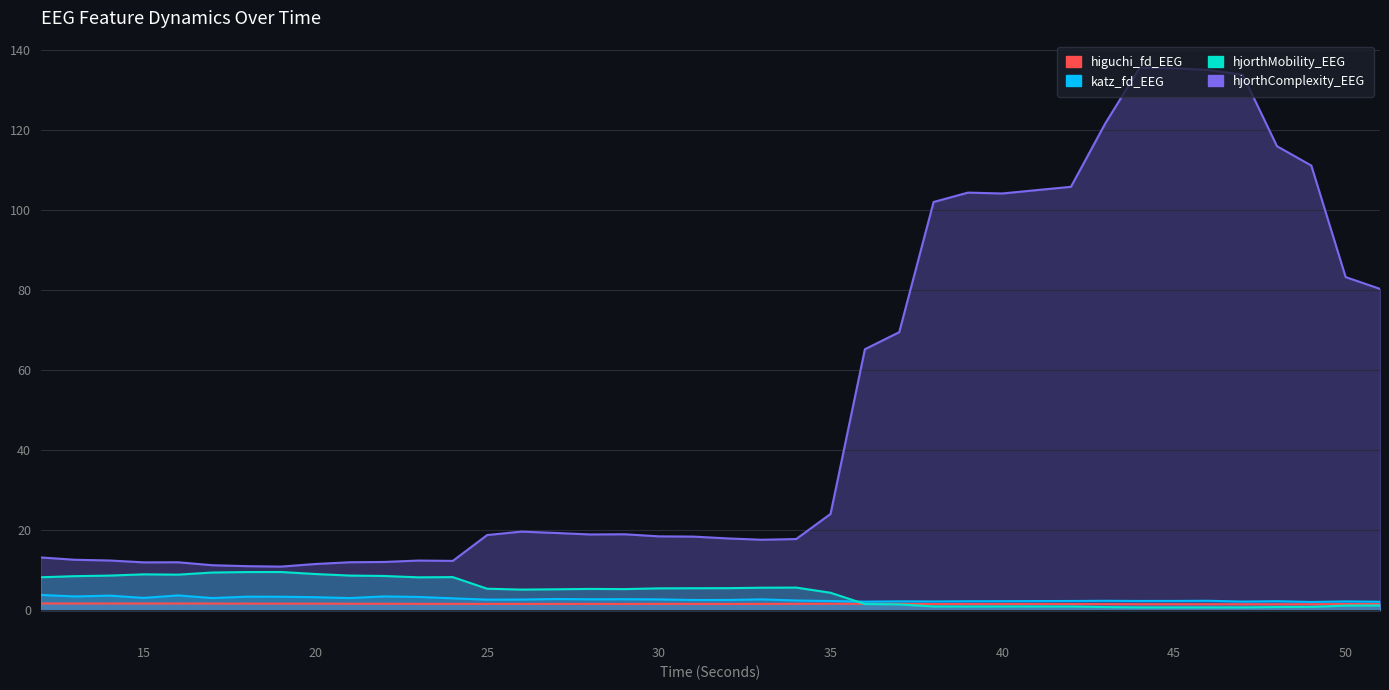

The value of hjorthComplexity_EEG at 12 is 13.1. True or false?

True